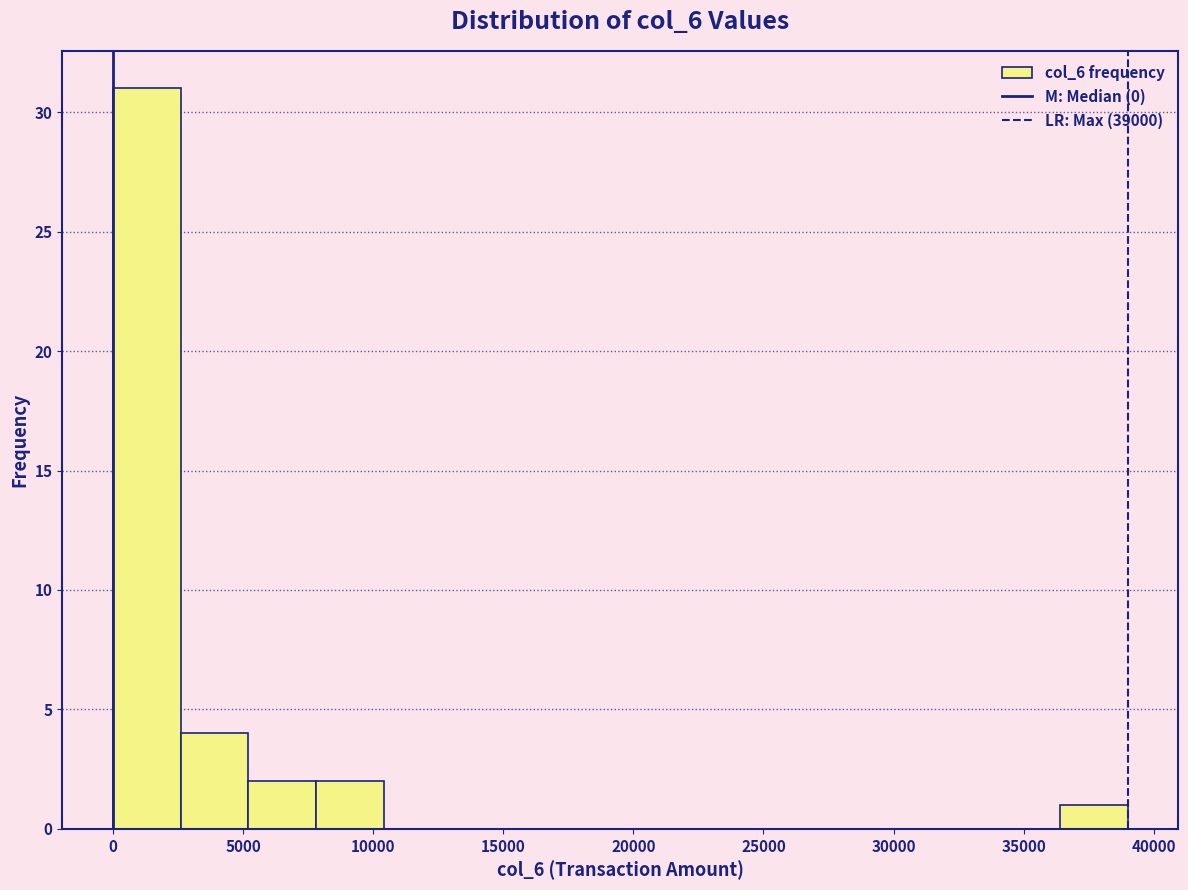

Reading left to right, list every bar in this chart as the range it spans on the x-axis followed by its height. Neither the bar edges nor the heights are printed on the chart, so give them approximately, as read against the axes.

0 to 2600: 31
2600 to 5200: 4
5200 to 7800: 2
7800 to 10400: 2
10400 to 13000: 0
13000 to 15600: 0
15600 to 18200: 0
18200 to 20800: 0
20800 to 23400: 0
23400 to 26000: 0
26000 to 28600: 0
28600 to 31200: 0
31200 to 33800: 0
33800 to 36400: 0
36400 to 39000: 1